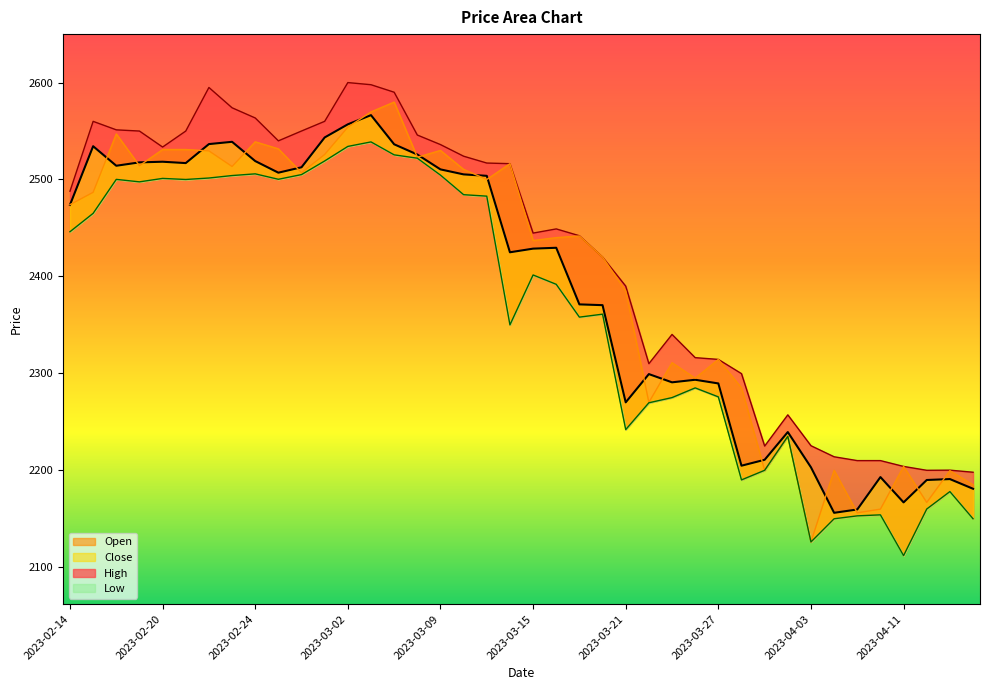

At how many categories does at least one series exceed 2363?

25